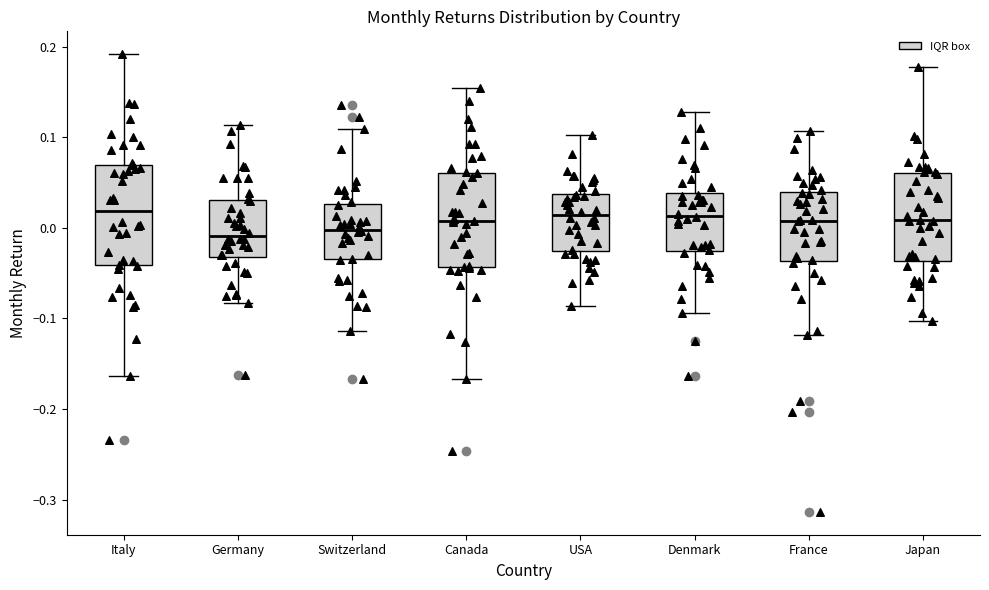

Where does the median line of the box for Germany sit on the y-axis? The values are not printed on the chart, so give them approximately, as read against the axis.

-0.01